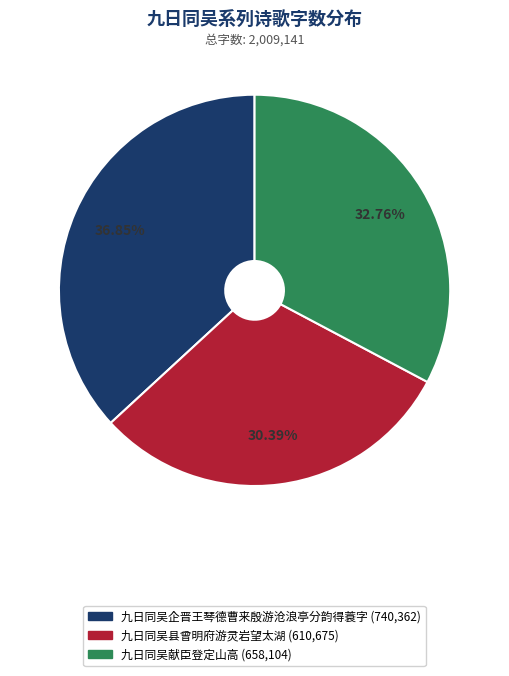

Is the sum of 九日同吴企晋王琴德曹来殷游沧浪亭分韵得蓑字 and 九日同吴县曾明府游灵岩望太湖 greater than half?

Yes